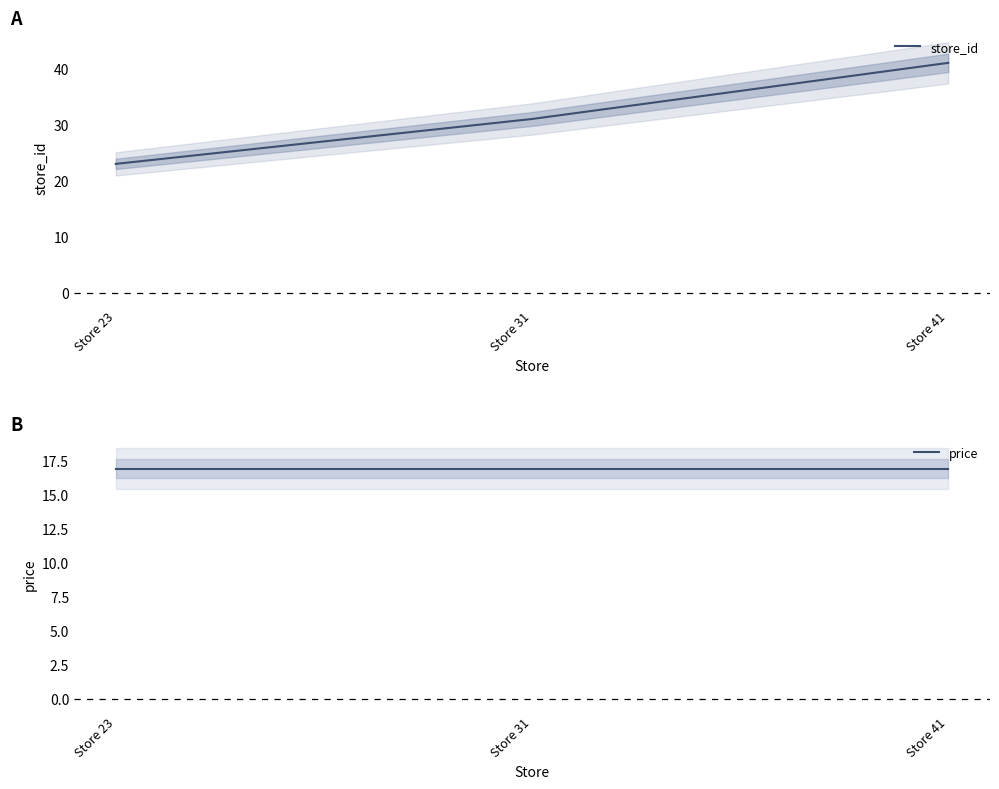

What is the highest value of the price series?

16.9